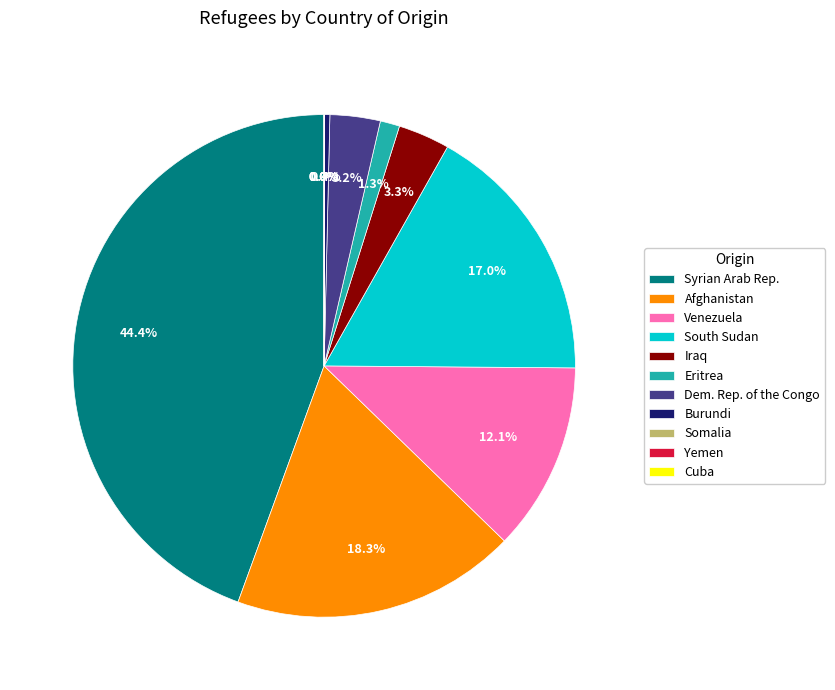

What portion of the pie excludes Iraq?

96.7%